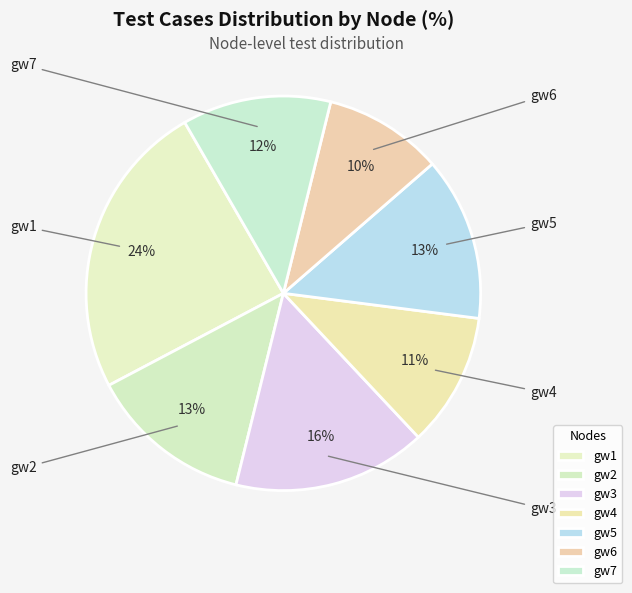

Which slice is the smallest?

gw6